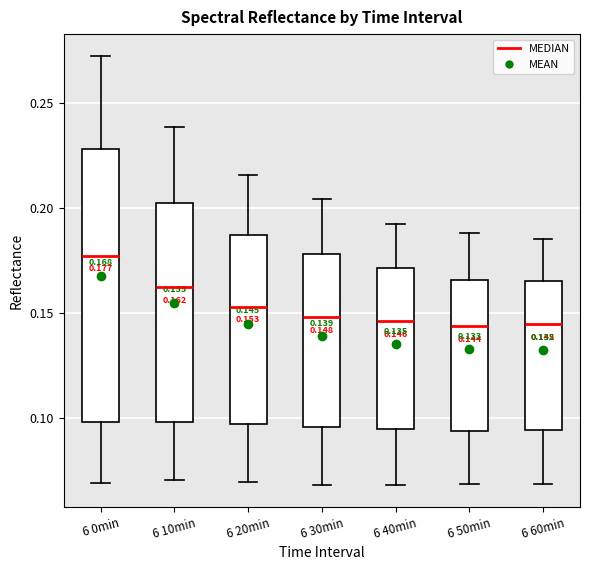

Comparing the boxes themselves (not the whiskers), which one is the tallest?

6 0min